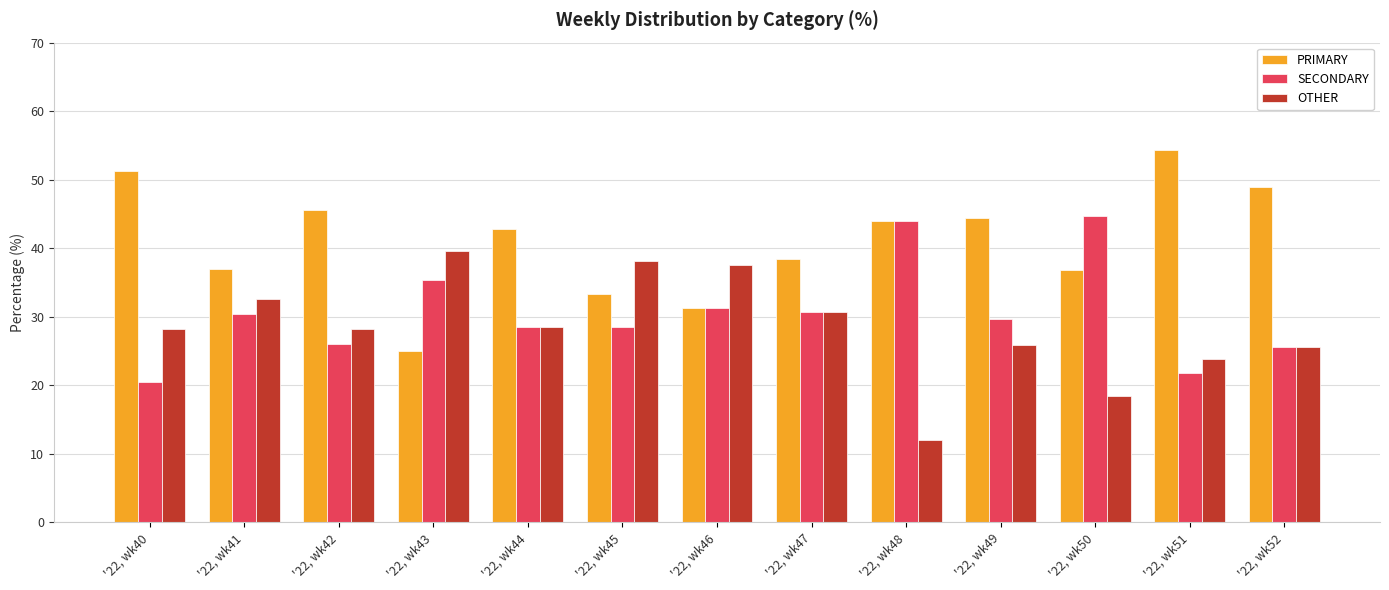

What is the difference between the highest and lowest values at '22, wk49?

18.5